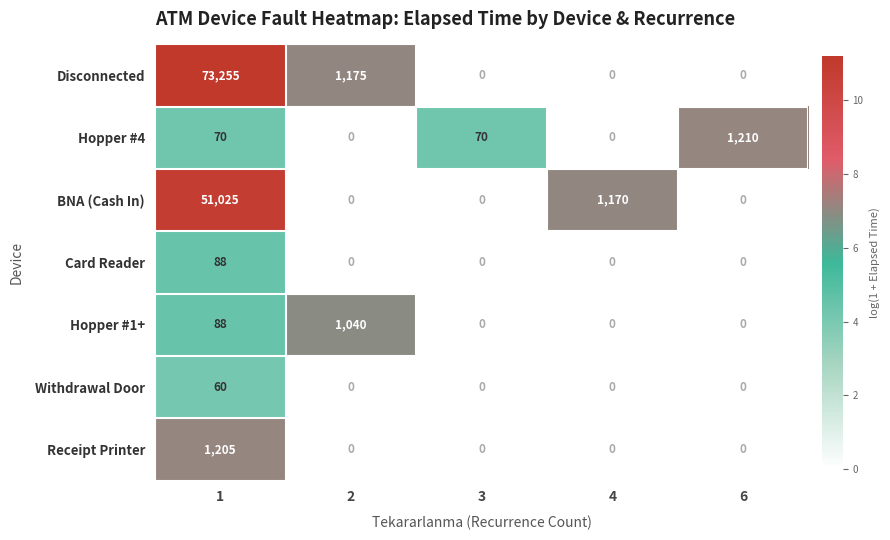

The Receipt Printer series shows 1941 at 1. True or false?

False